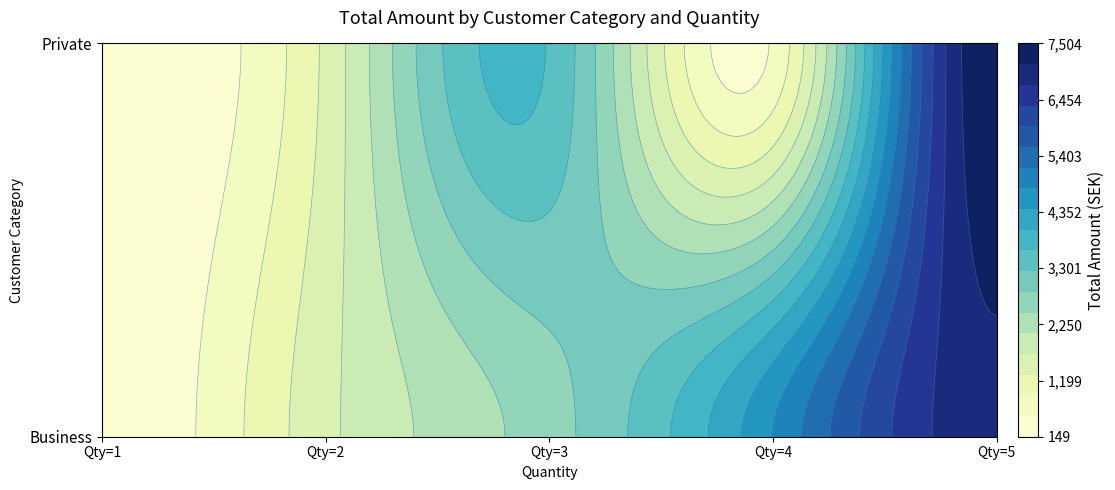

What is the difference between the values at Private_1 and Business_5?

6855.9